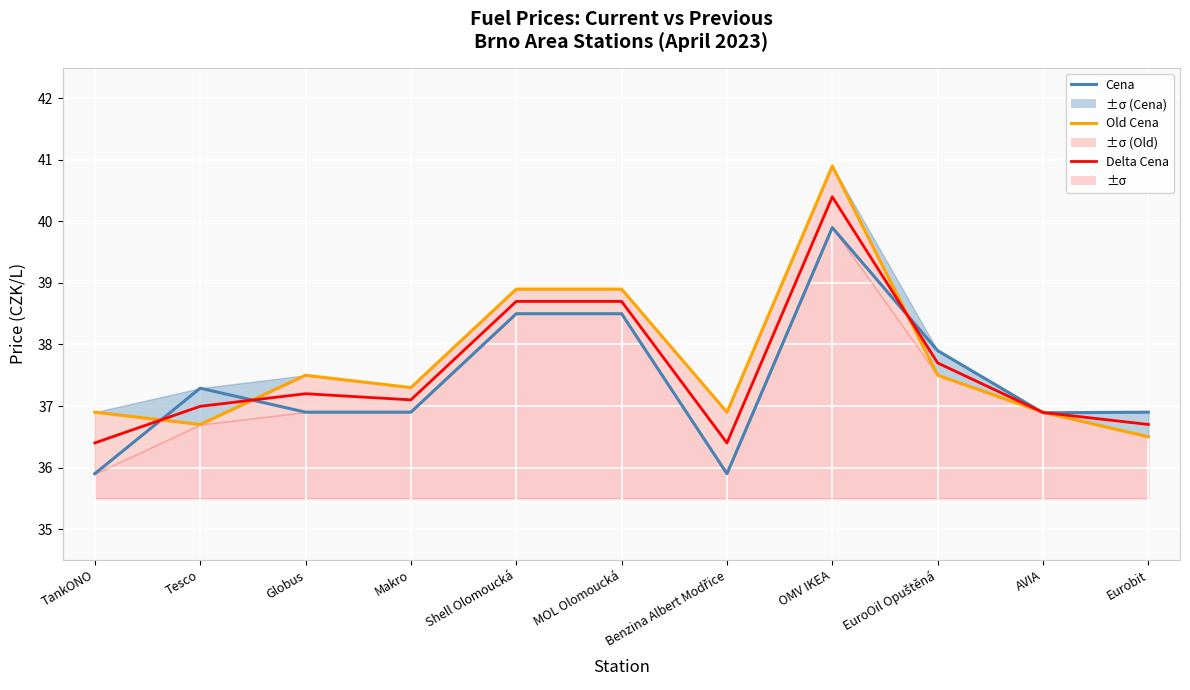

What is the highest value of the Old Cena series?

40.9